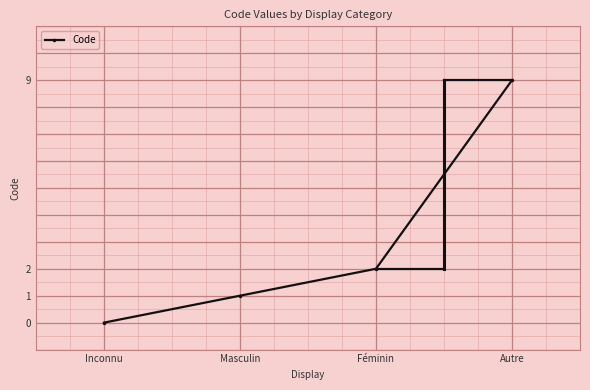

What is the sum of all values?

12